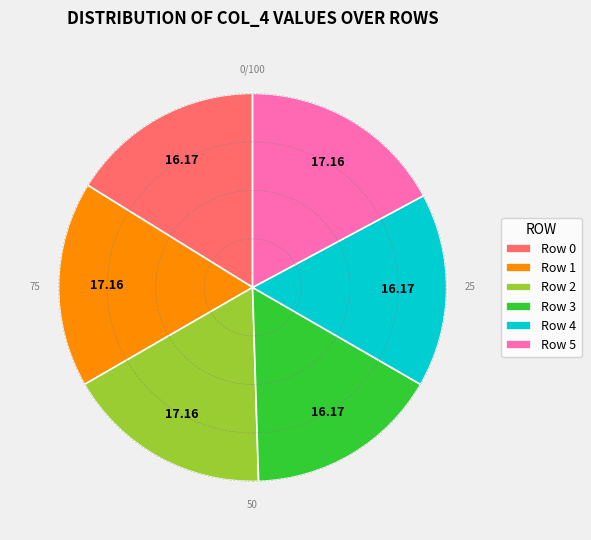

What is the ratio of the value at Row 0 to the value at Row 4?

1.0